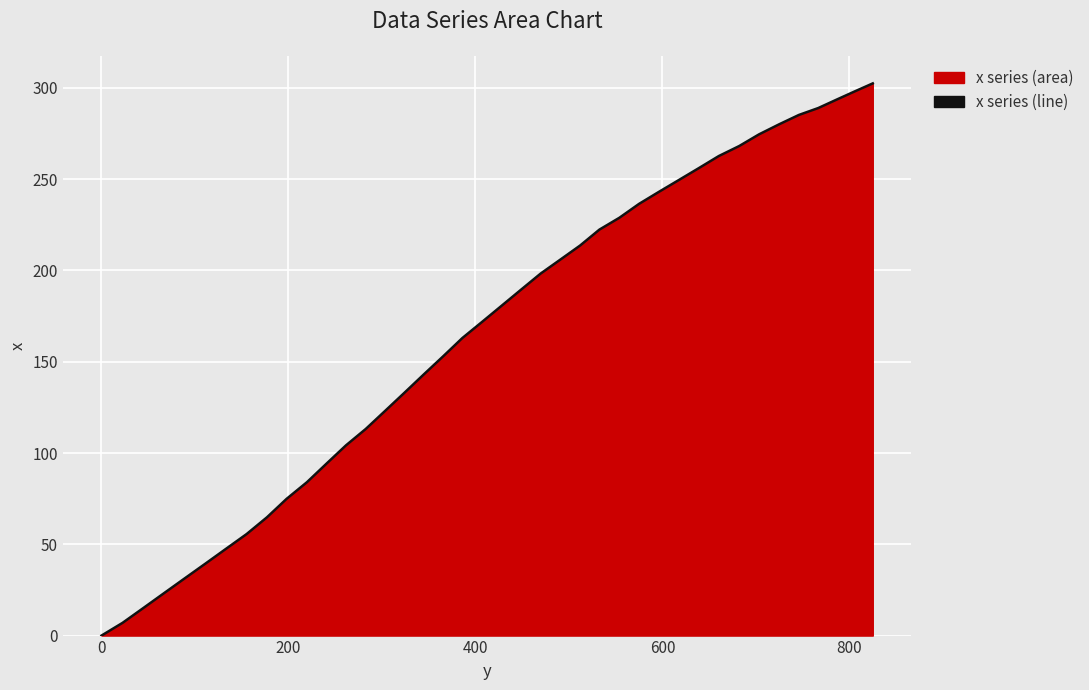

What is the difference between the maximum and minimum values?

302.5